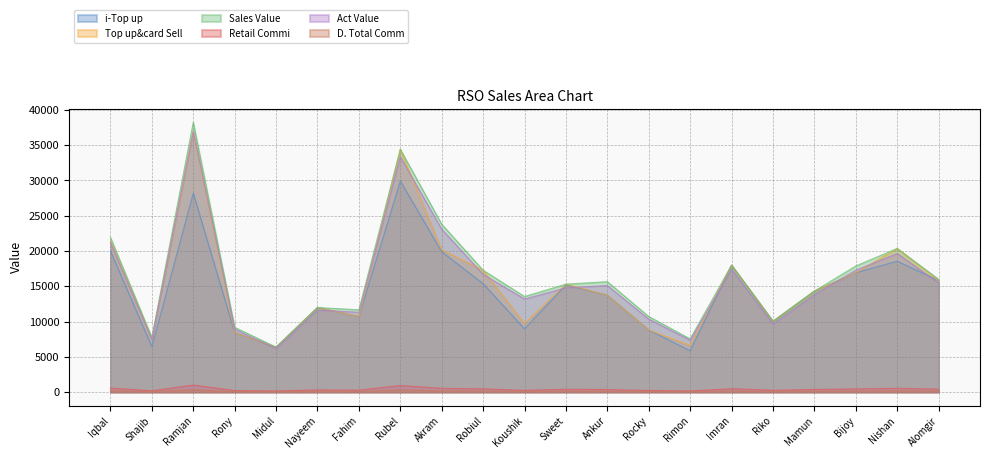

True or false: Act Value and Sales Value intersect in this chart.

False